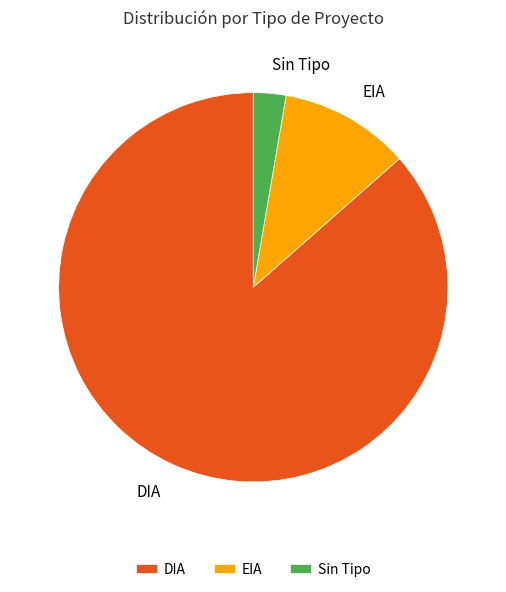

Is there a majority slice in this chart?

Yes